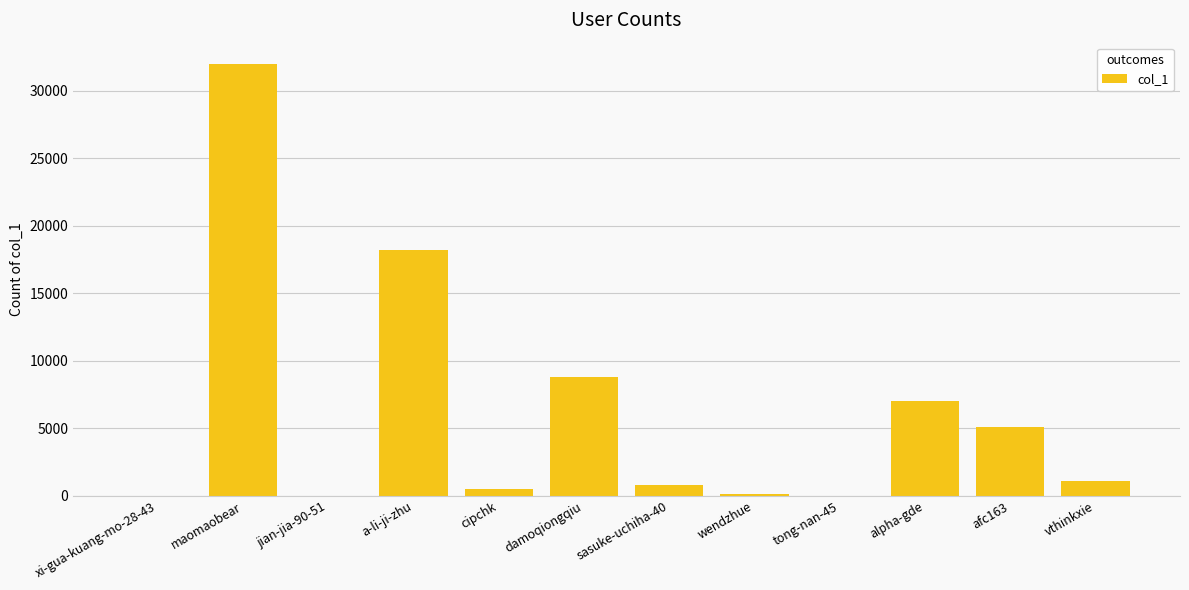

True or false: the data shows 7036 at alpha-gde.

True